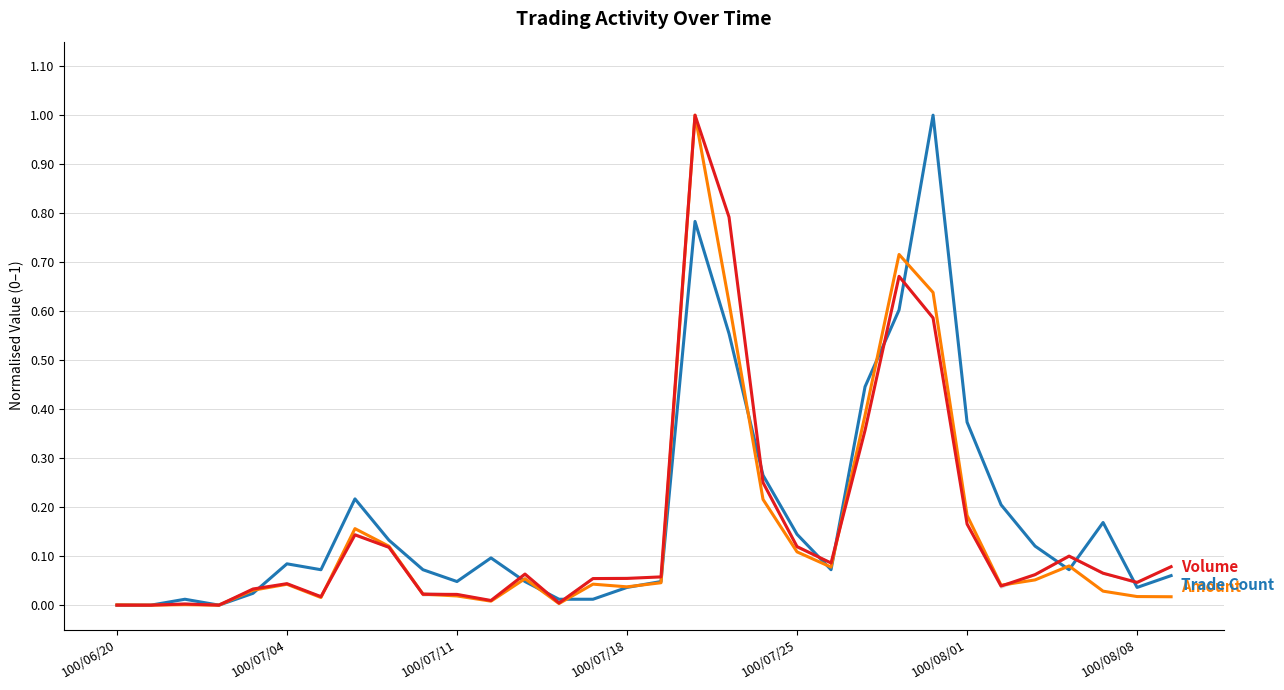

At which label does Amount (col_2) reach its peak?

17